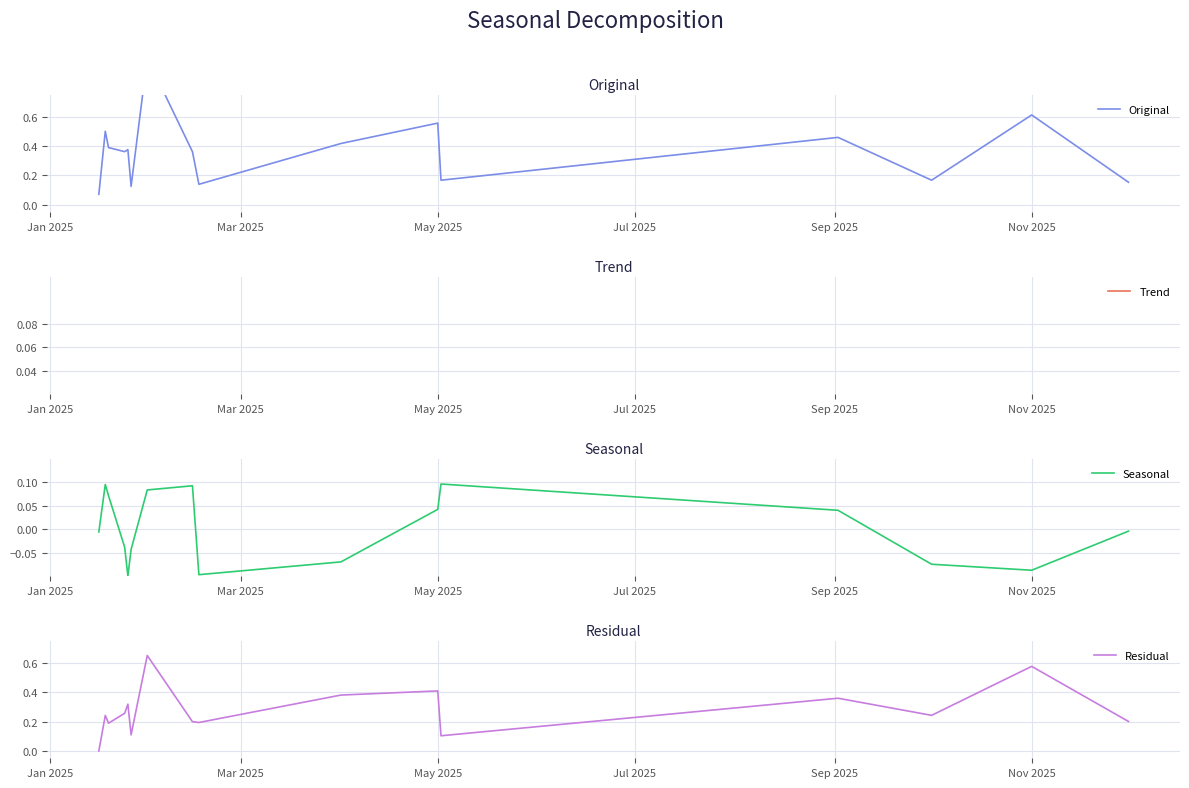

What is the highest value of the Seasonal series?

0.1